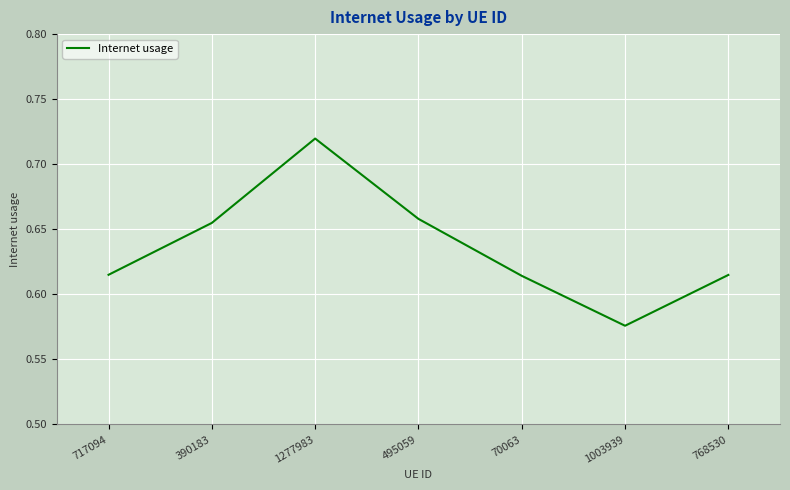

What is the sum of the values at 1277983 and 717094?

1.3